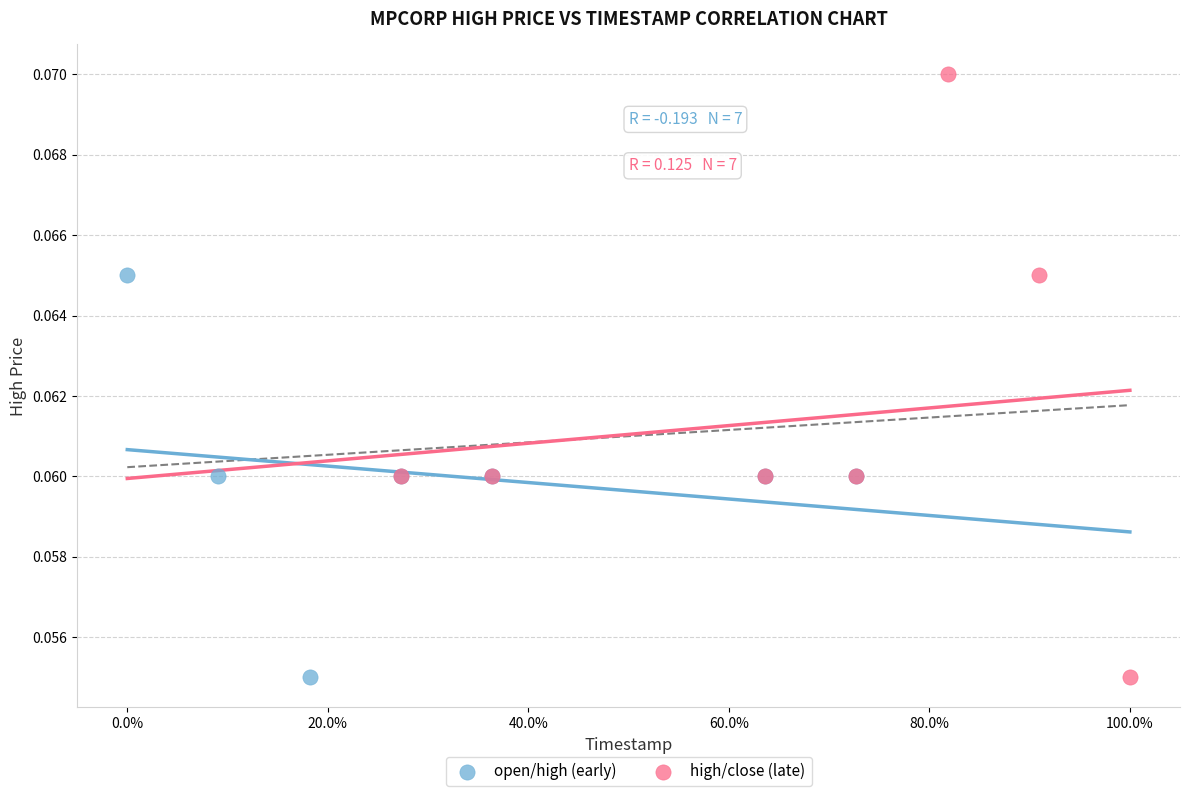

Which series has the largest Y range (max minus min)?

high/close (late)